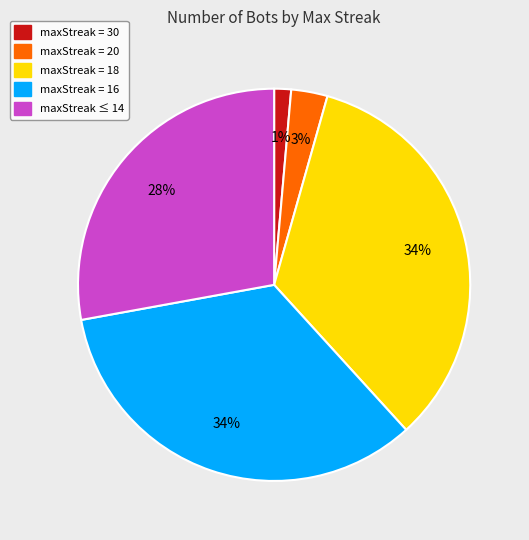

Does any single category account for the majority?

No